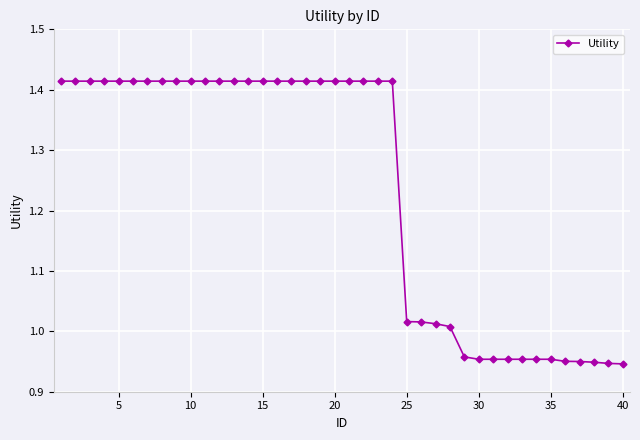

What is the sum of all values?

49.4